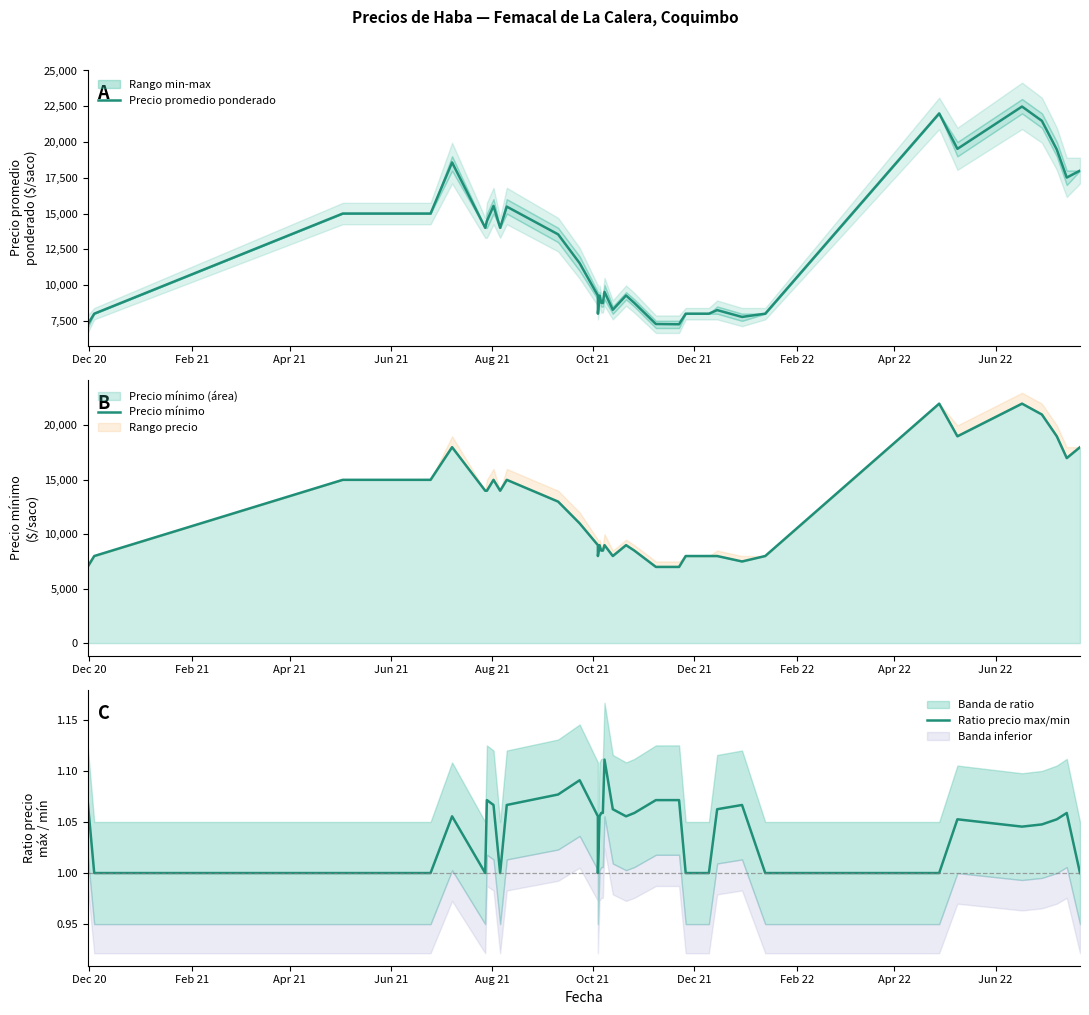

How many interior local peaks does the Precio promedio ponderado series have?

9